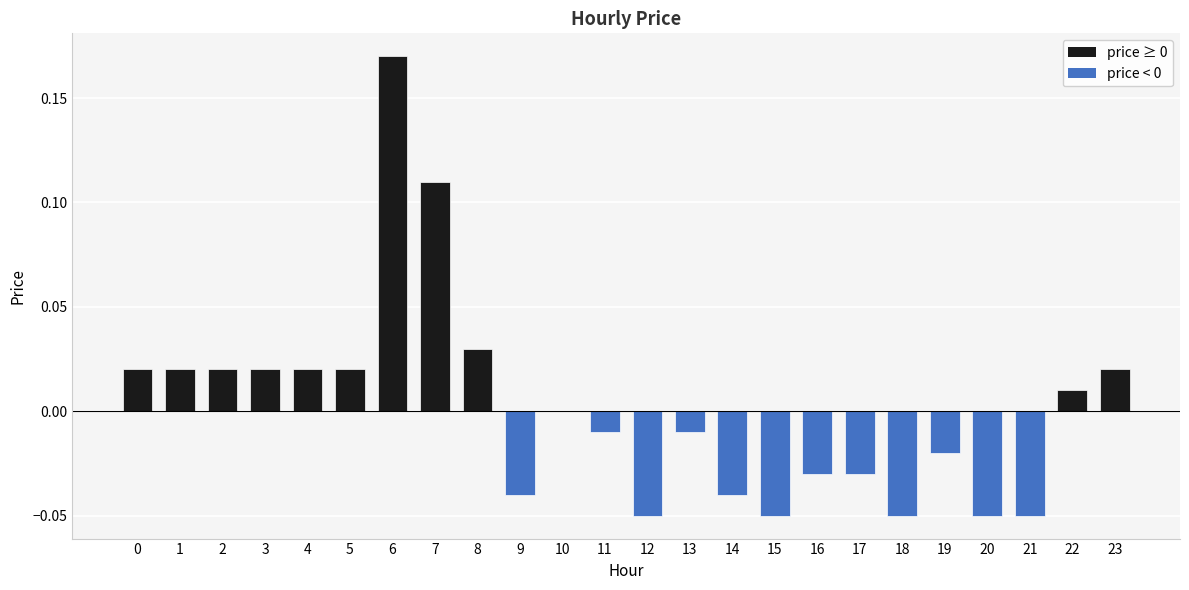

True or false: the data shows 0.0 at 1.

True